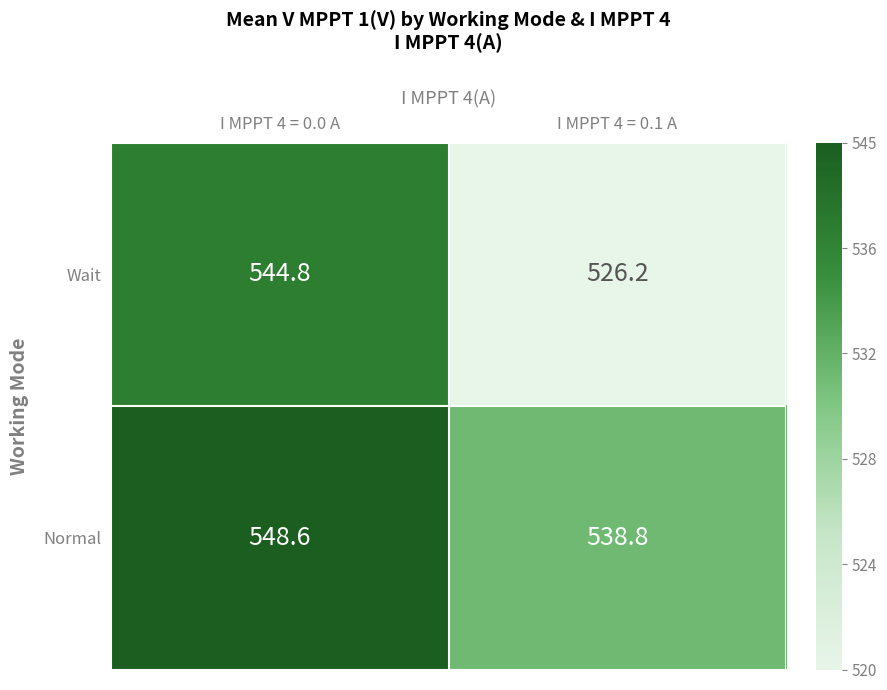

Which label corresponds to the largest value in the chart?

I MPPT 4 = 0.0 A